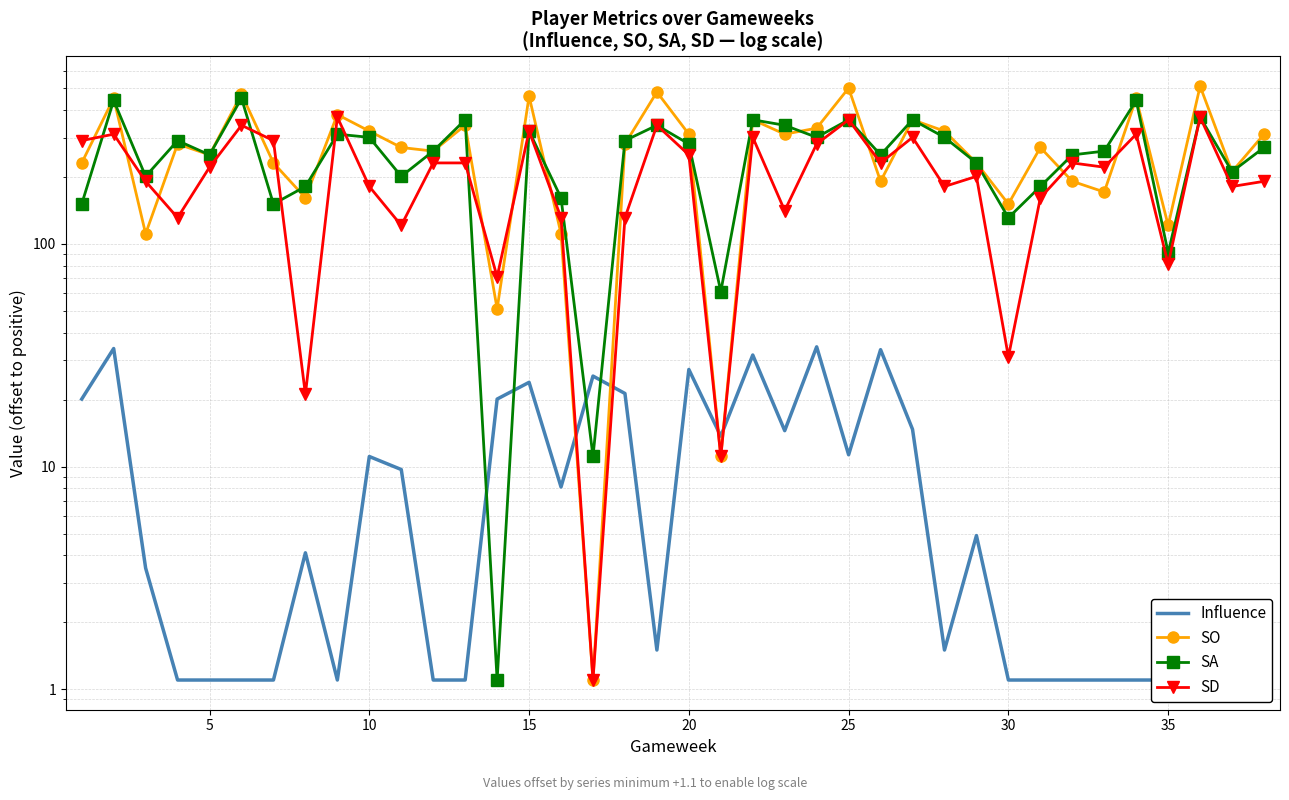

What is the average value of the SO series?

275.6